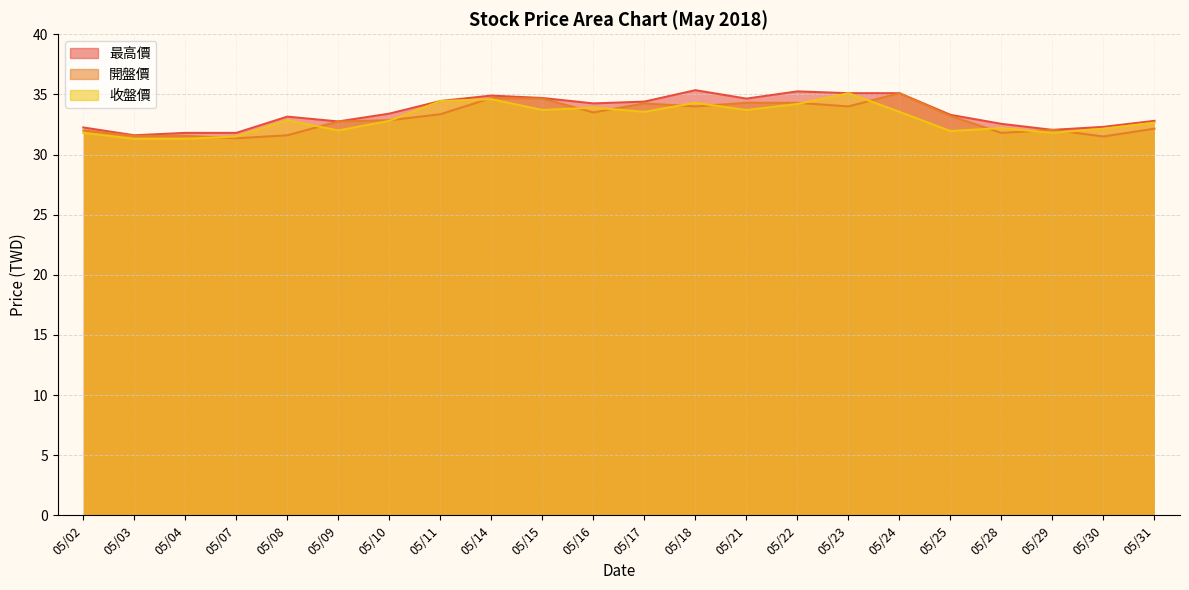

Where is the first local minimum for 收盤價?

05/09